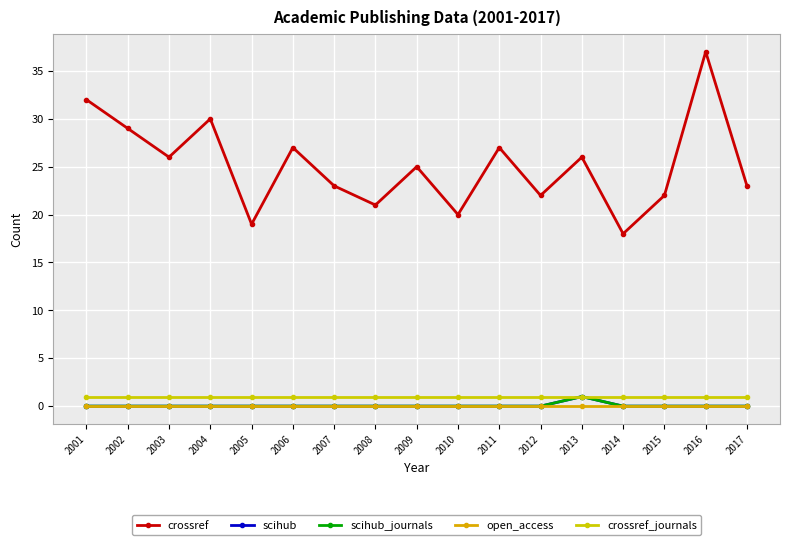

Reading right to left, list all the values displayed in this chart.

crossref: 2017=23	2016=37	2015=22	2014=18	2013=26	2012=22	2011=27	2010=20	2009=25	2008=21	2007=23	2006=27	2005=19	2004=30	2003=26	2002=29	2001=32
scihub: 2017=0	2016=0	2015=0	2014=0	2013=1	2012=0	2011=0	2010=0	2009=0	2008=0	2007=0	2006=0	2005=0	2004=0	2003=0	2002=0	2001=0
scihub_journals: 2017=0	2016=0	2015=0	2014=0	2013=1	2012=0	2011=0	2010=0	2009=0	2008=0	2007=0	2006=0	2005=0	2004=0	2003=0	2002=0	2001=0
open_access: 2017=0	2016=0	2015=0	2014=0	2013=0	2012=0	2011=0	2010=0	2009=0	2008=0	2007=0	2006=0	2005=0	2004=0	2003=0	2002=0	2001=0
crossref_journals: 2017=1	2016=1	2015=1	2014=1	2013=1	2012=1	2011=1	2010=1	2009=1	2008=1	2007=1	2006=1	2005=1	2004=1	2003=1	2002=1	2001=1